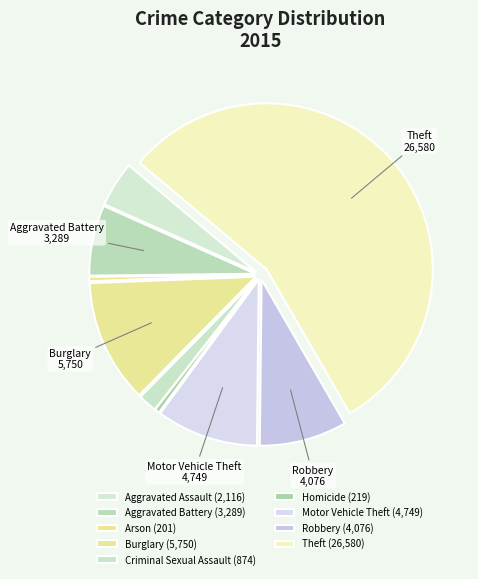

Count the number of slices in the pie.

9